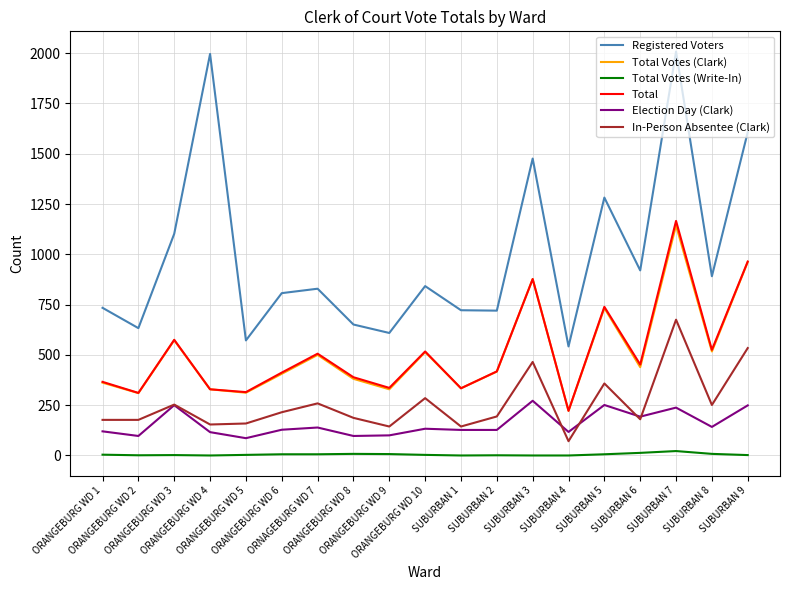

Is this an area chart (filled region under the line)?

No